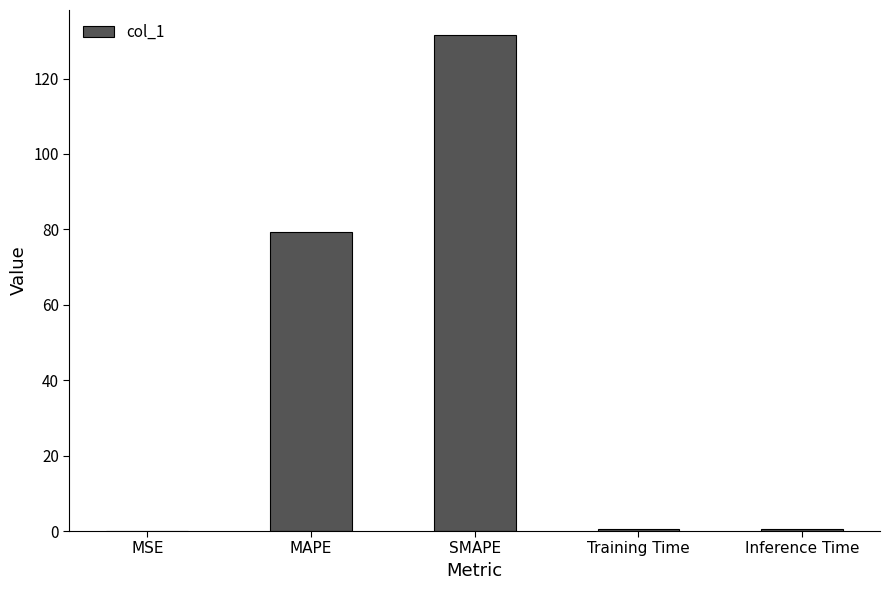

True or false: the data shows 124.6 at MAPE.

False